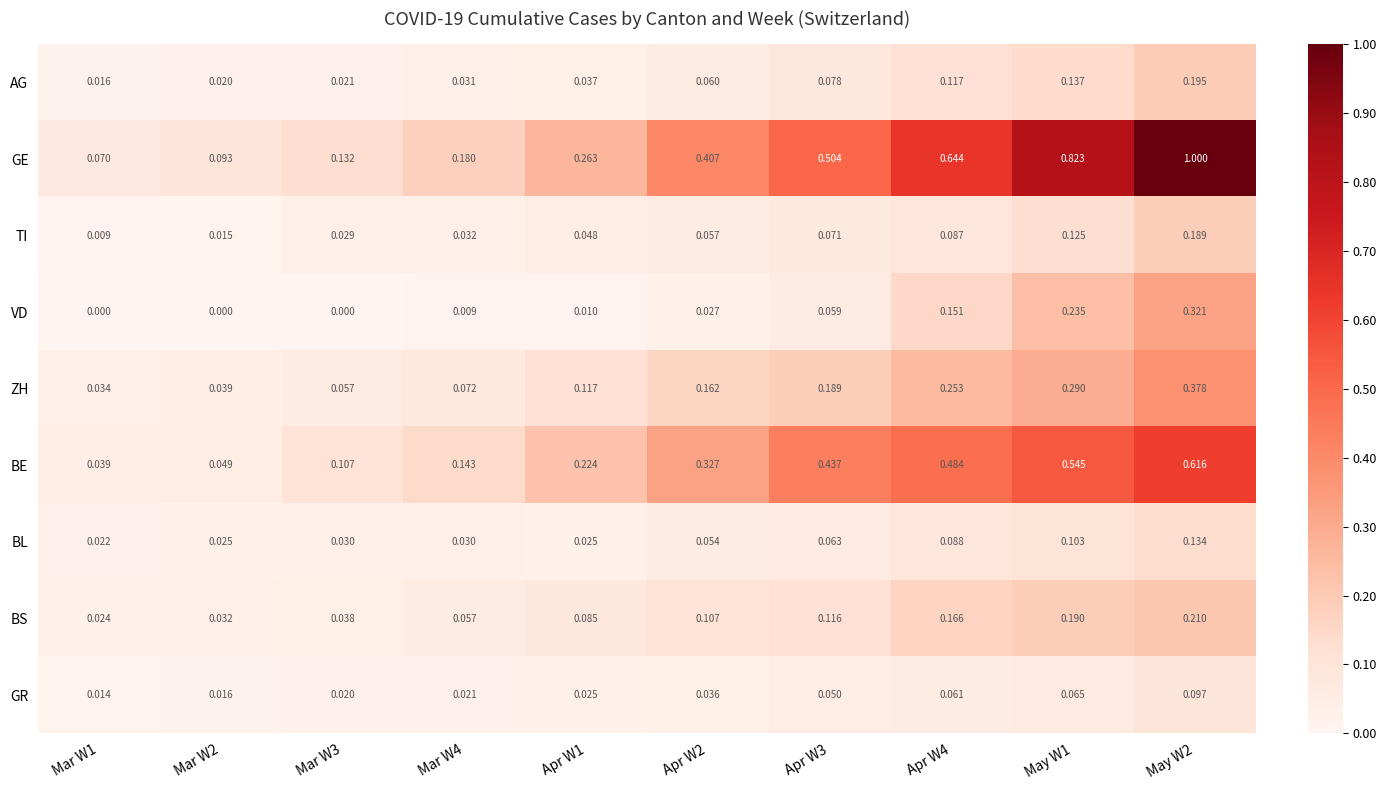

Which series has the largest range (max minus min)?

GE